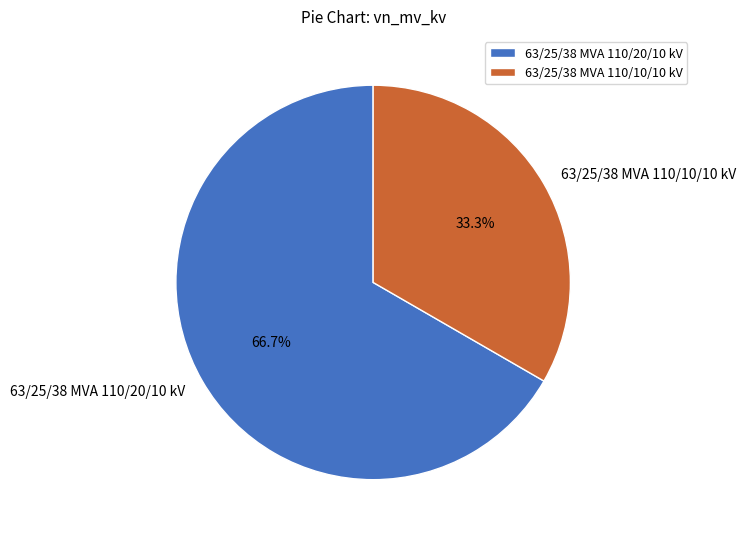

Which has a higher value, 63/25/38 MVA 110/10/10 kV or 63/25/38 MVA 110/20/10 kV?

63/25/38 MVA 110/20/10 kV